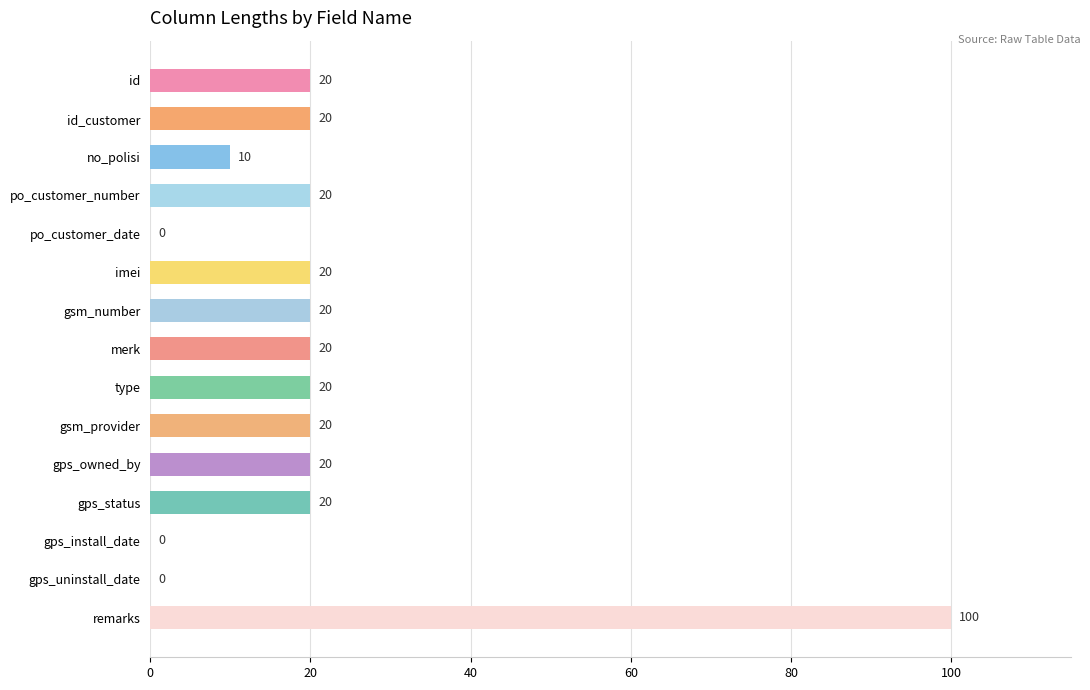

Reading top to bottom, list all the values displayed in this chart.

id=20	id_customer=20	no_polisi=10	po_customer_number=20	po_customer_date=0	imei=20	gsm_number=20	merk=20	type=20	gsm_provider=20	gps_owned_by=20	gps_status=20	gps_install_date=0	gps_uninstall_date=0	remarks=100